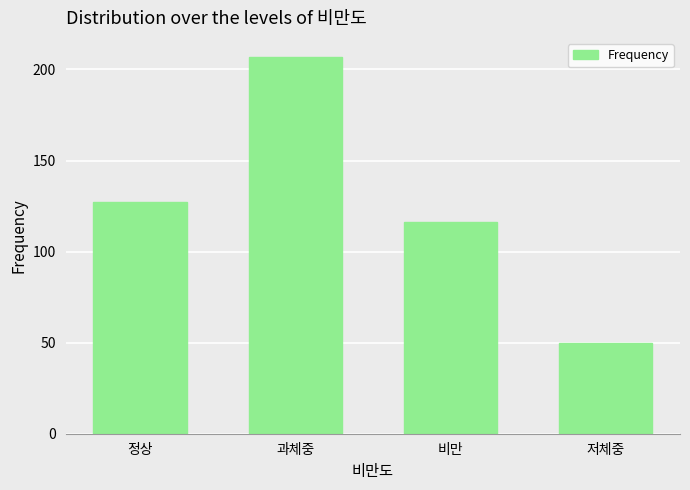

Reading left to right, extract all data points from this chart.

정상=127	과체중=207	비만=116	저체중=50